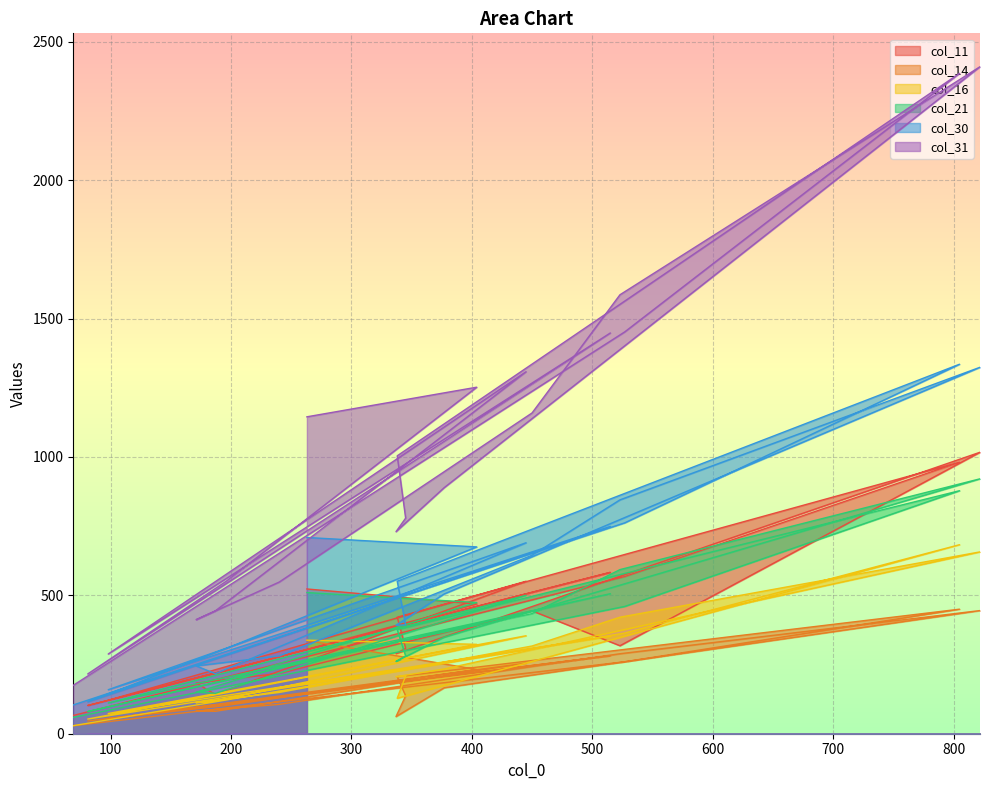

What is the value of the col_21 point at the 6th from the left?

111